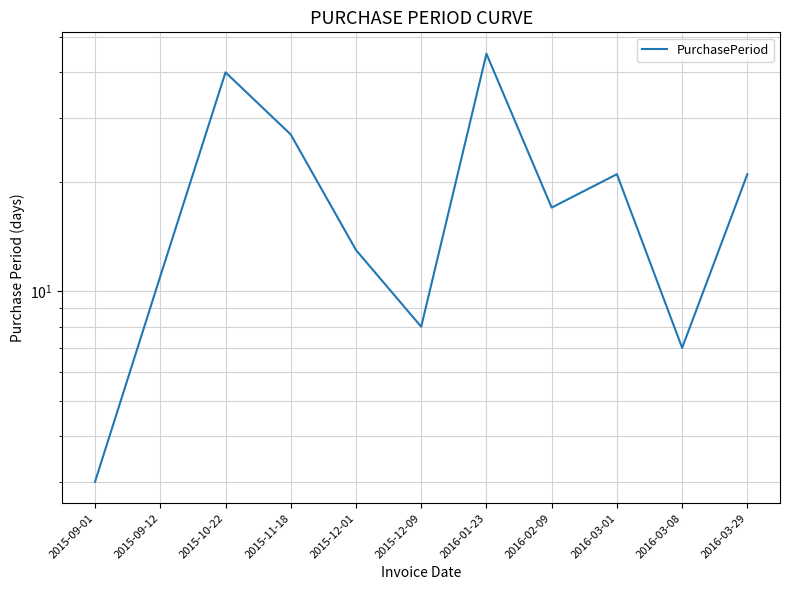

List the labels in order of value, largest first.

2016-01-23, 2015-10-22, 2015-11-18, 2016-03-01, 2016-03-29, 2016-02-09, 2015-12-01, 2015-09-12, 2015-12-09, 2016-03-08, 2015-09-01